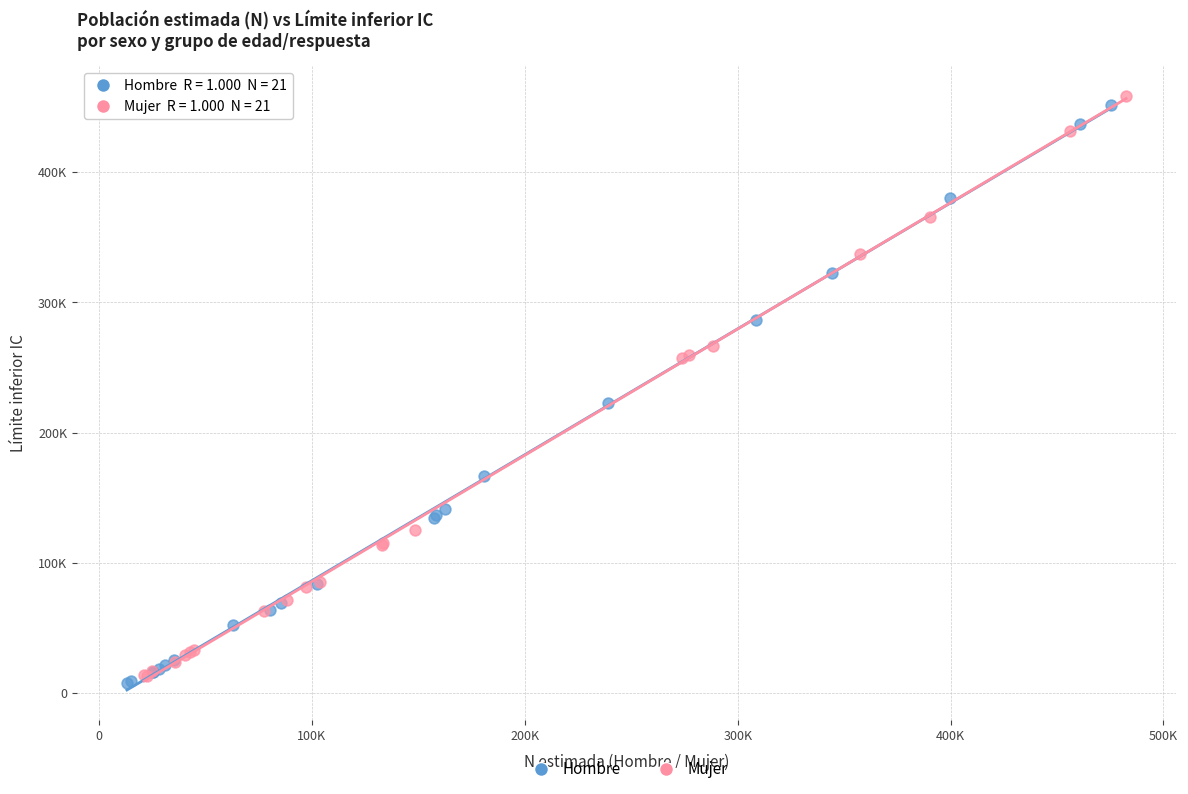

What are all the series names shown in the legend?

Hombre, Mujer